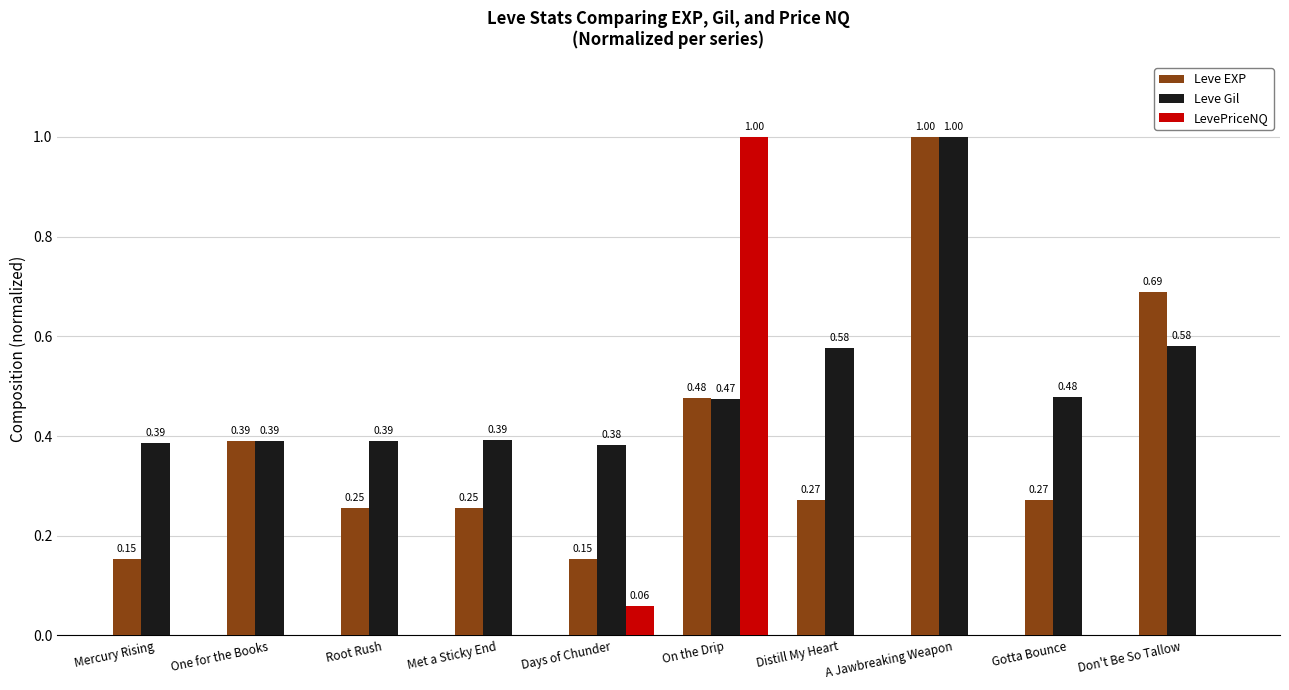

The value of LevePriceNQ at On the Drip is 1.0. True or false?

True